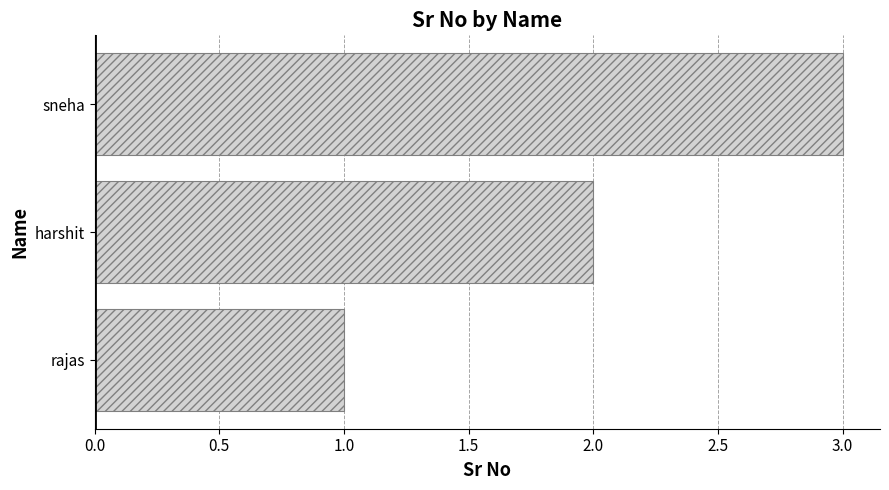

What is the sum of all values?

6